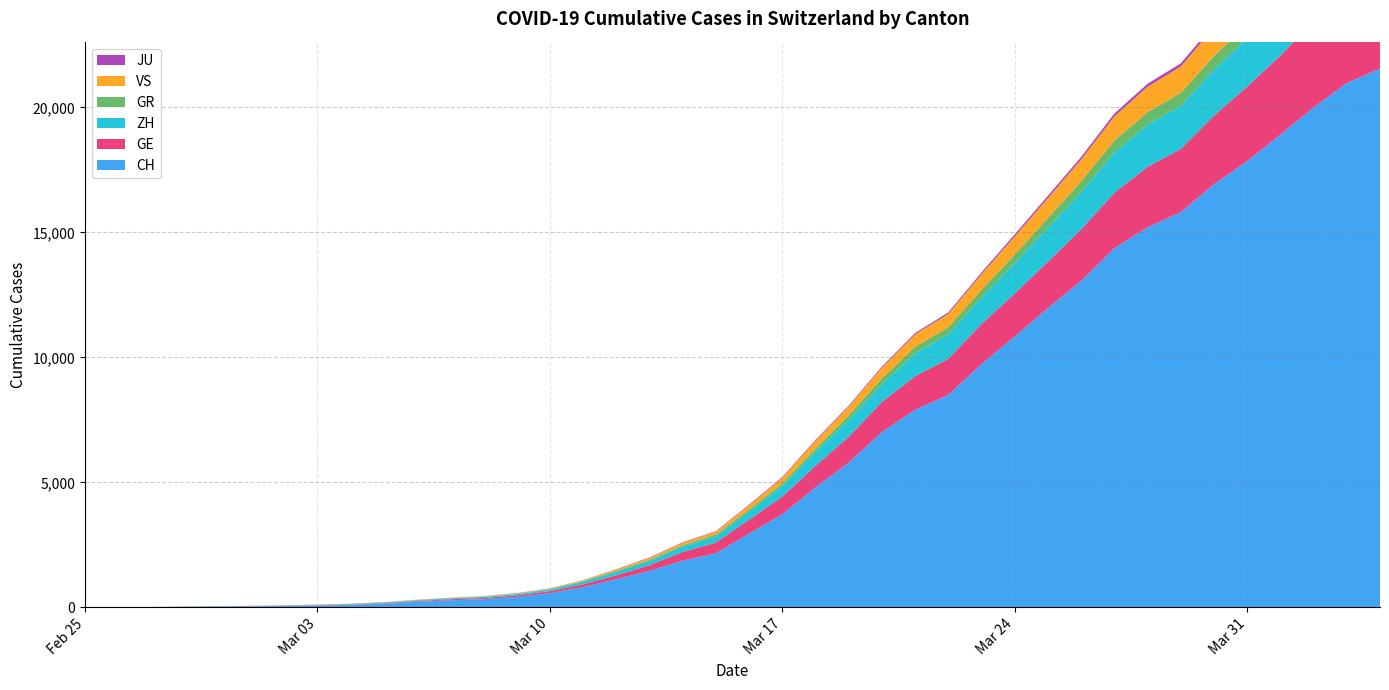

Reading left to right, transcribe all the data shown in this chart.

CH: 2020-02-25=0	2020-02-26=4	2020-02-27=8	2020-02-28=20	2020-02-29=30	2020-03-01=36	2020-03-02=50	2020-03-03=69	2020-03-04=97	2020-03-05=142	2020-03-06=219	2020-03-07=280	2020-03-08=327	2020-03-09=419	2020-03-10=569	2020-03-11=806	2020-03-12=1124	2020-03-13=1461	2020-03-14=1866	2020-03-15=2160	2020-03-16=2954	2020-03-17=3722	2020-03-18=4801	2020-03-19=5788	2020-03-20=7014	2020-03-21=7904	2020-03-22=8498	2020-03-23=9735	2020-03-24=10838	2020-03-25=11975	2020-03-26=13064	2020-03-27=14367	2020-03-28=15207	2020-03-29=15809	2020-03-30=16928	2020-03-31=17852	2020-04-01=18915	2020-04-02=20005	2020-04-03=20978	2020-04-04=21554
GE: 2020-02-25=0	2020-02-26=1	2020-02-27=1	2020-02-28=5	2020-02-29=9	2020-03-01=10	2020-03-02=11	2020-03-03=14	2020-03-04=16	2020-03-05=20	2020-03-06=30	2020-03-07=43	2020-03-08=45	2020-03-09=60	2020-03-10=79	2020-03-11=113	2020-03-12=154	2020-03-13=225	2020-03-14=347	2020-03-15=430	2020-03-16=551	2020-03-17=705	2020-03-18=857	2020-03-19=1035	2020-03-20=1204	2020-03-21=1342	2020-03-22=1445	2020-03-23=1600	2020-03-24=1717	2020-03-25=1856	2020-03-26=2057	2020-03-27=2215	2020-03-28=2419	2020-03-29=2530	2020-03-30=2743	2020-03-31=2984	2020-04-01=3160	2020-04-02=3445	2020-04-03=3650	2020-04-04=3788
ZH: 2020-02-25=0	2020-02-26=0	2020-02-27=2	2020-02-28=2	2020-02-29=6	2020-03-01=7	2020-03-02=10	2020-03-03=13	2020-03-04=15	2020-03-05=23	2020-03-06=29	2020-03-07=34	2020-03-08=40	2020-03-09=49	2020-03-10=62	2020-03-11=101	2020-03-12=140	2020-03-13=163	2020-03-14=218	2020-03-15=250	2020-03-16=326	2020-03-17=429	2020-03-18=568	2020-03-19=679	2020-03-20=711	2020-03-21=919	2020-03-22=978	2020-03-23=1067	2020-03-24=1213	2020-03-25=1357	2020-03-26=1489	2020-03-27=1616	2020-03-28=1690	2020-03-29=1722	2020-03-30=1848	2020-03-31=1936	2020-04-01=2125	2020-04-02=2289	2020-04-03=2417	2020-04-04=2450
GR: 2020-02-25=0	2020-02-26=2	2020-02-27=2	2020-02-28=6	2020-02-29=6	2020-03-01=6	2020-03-02=9	2020-03-03=9	2020-03-04=12	2020-03-05=14	2020-03-06=16	2020-03-07=17	2020-03-08=18	2020-03-09=18	2020-03-10=22	2020-03-11=31	2020-03-12=43	2020-03-13=53	2020-03-14=56	2020-03-15=71	2020-03-16=84	2020-03-17=101	2020-03-18=128	2020-03-19=182	2020-03-20=226	2020-03-21=258	2020-03-22=284	2020-03-23=300	2020-03-24=343	2020-03-25=393	2020-03-26=433	2020-03-27=474	2020-03-28=495	2020-03-29=519	2020-03-30=535	2020-03-31=547	2020-04-01=592	2020-04-02=622	2020-04-03=649	2020-04-04=657
VS: 2020-02-25=0	2020-02-26=0	2020-02-27=0	2020-02-28=1	2020-02-29=1	2020-03-01=2	2020-03-02=3	2020-03-03=3	2020-03-04=4	2020-03-05=5	2020-03-06=6	2020-03-07=7	2020-03-08=12	2020-03-09=17	2020-03-10=22	2020-03-11=30	2020-03-12=53	2020-03-13=76	2020-03-14=98	2020-03-15=115	2020-03-16=172	2020-03-17=225	2020-03-18=312	2020-03-19=349	2020-03-20=436	2020-03-21=498	2020-03-22=535	2020-03-23=628	2020-03-24=728	2020-03-25=793	2020-03-26=874	2020-03-27=968	2020-03-28=1017	2020-03-29=1055	2020-03-30=1144	2020-03-31=1211	2020-04-01=1282	2020-04-02=1334	2020-04-03=1385	2020-04-04=1418
JU: 2020-02-25=0	2020-02-26=0	2020-02-27=1	2020-02-28=1	2020-02-29=1	2020-03-01=1	2020-03-02=1	2020-03-03=2	2020-03-04=2	2020-03-05=4	2020-03-06=4	2020-03-07=5	2020-03-08=5	2020-03-09=7	2020-03-10=7	2020-03-11=7	2020-03-12=12	2020-03-13=17	2020-03-14=18	2020-03-15=19	2020-03-16=25	2020-03-17=29	2020-03-18=32	2020-03-19=36	2020-03-20=44	2020-03-21=54	2020-03-22=61	2020-03-23=69	2020-03-24=82	2020-03-25=92	2020-03-26=100	2020-03-27=114	2020-03-28=119	2020-03-29=127	2020-03-30=128	2020-03-31=140	2020-04-01=145	2020-04-02=149	2020-04-03=149	2020-04-04=154